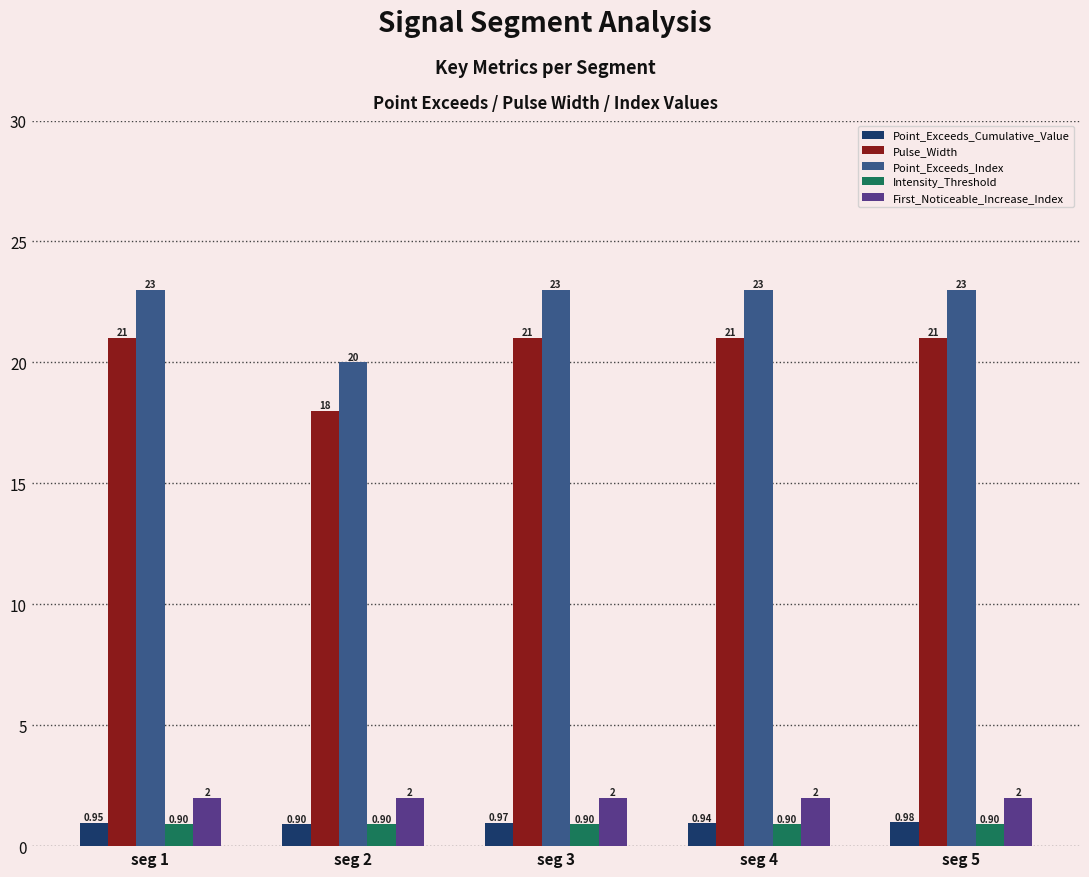

What is the value of the Point_Exceeds_Index bar at the 1st from the left?

23.0